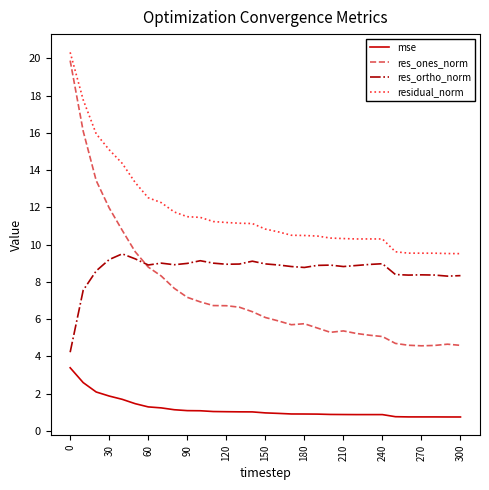

Which series has the widest spread of values?

res_ones_norm